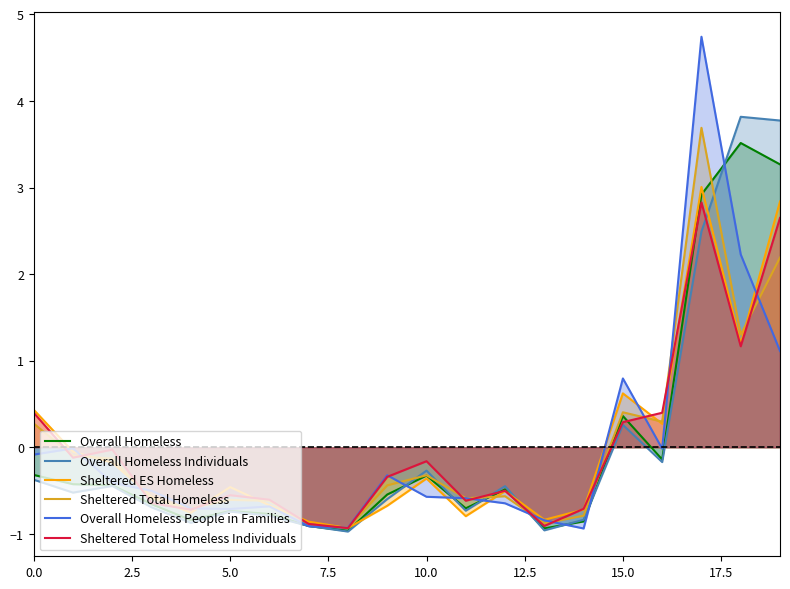

Which series has the largest range (max minus min)?

Overall Homeless People in Families